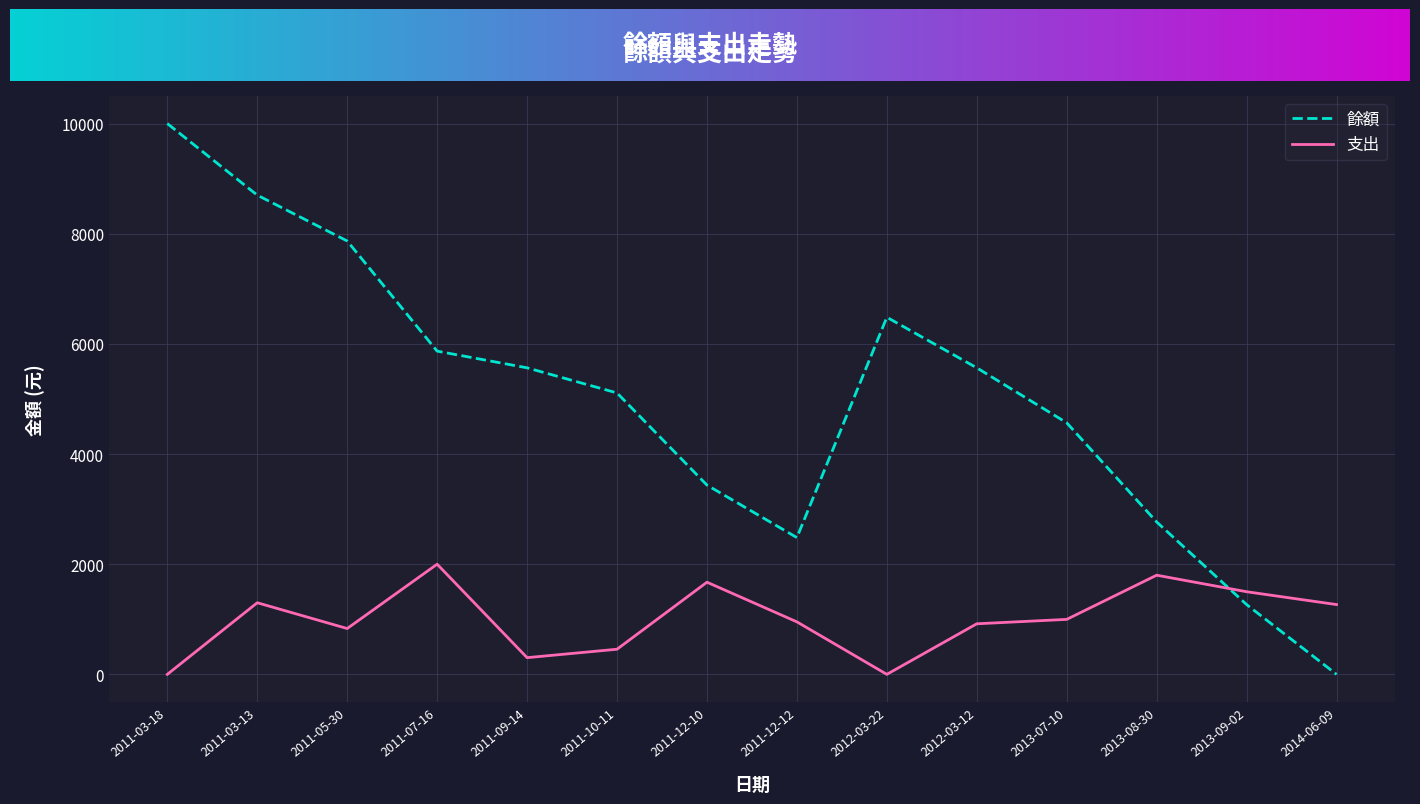

After their last crossing, which series has the higher values: 餘額 or 支出?

支出